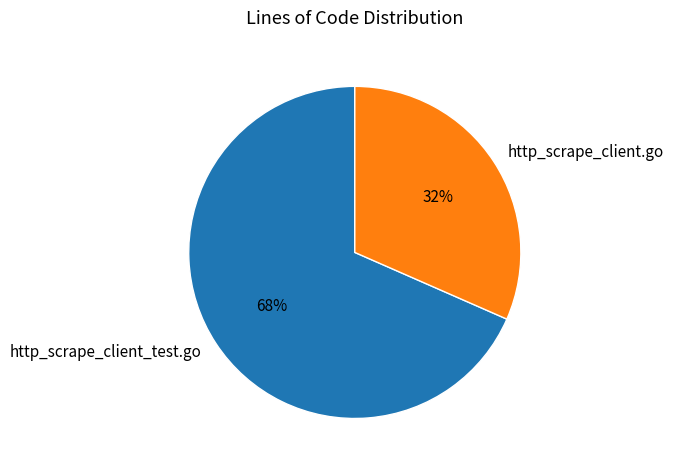

What percentage is the http_scrape_client_test.go slice, to the nearest percent?

68%